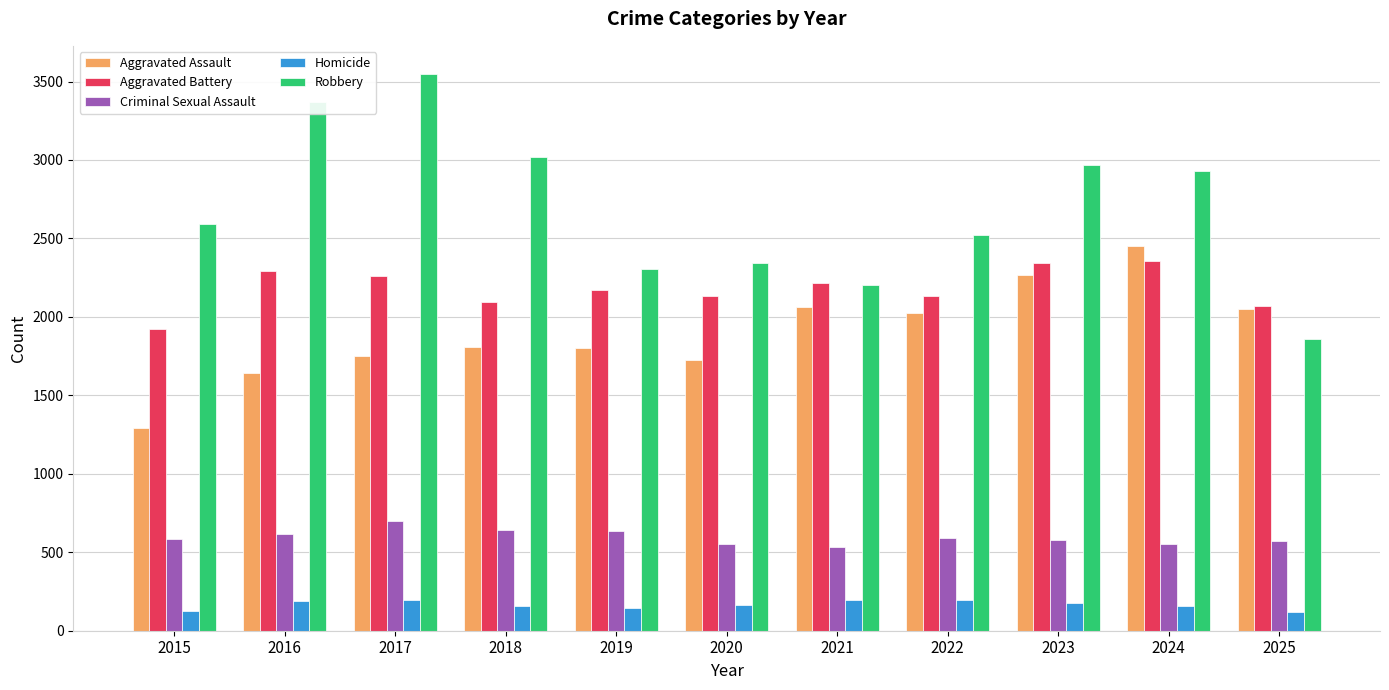

What is the sum of all Homicide values?

1824